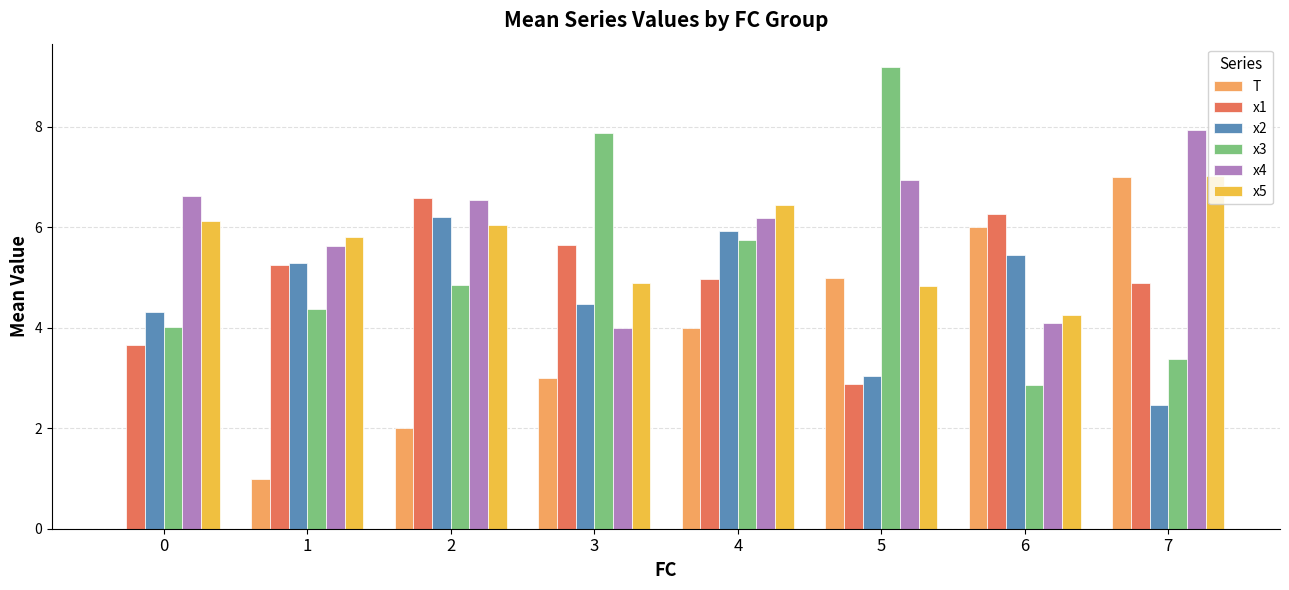

How many groups of bars are there?

8